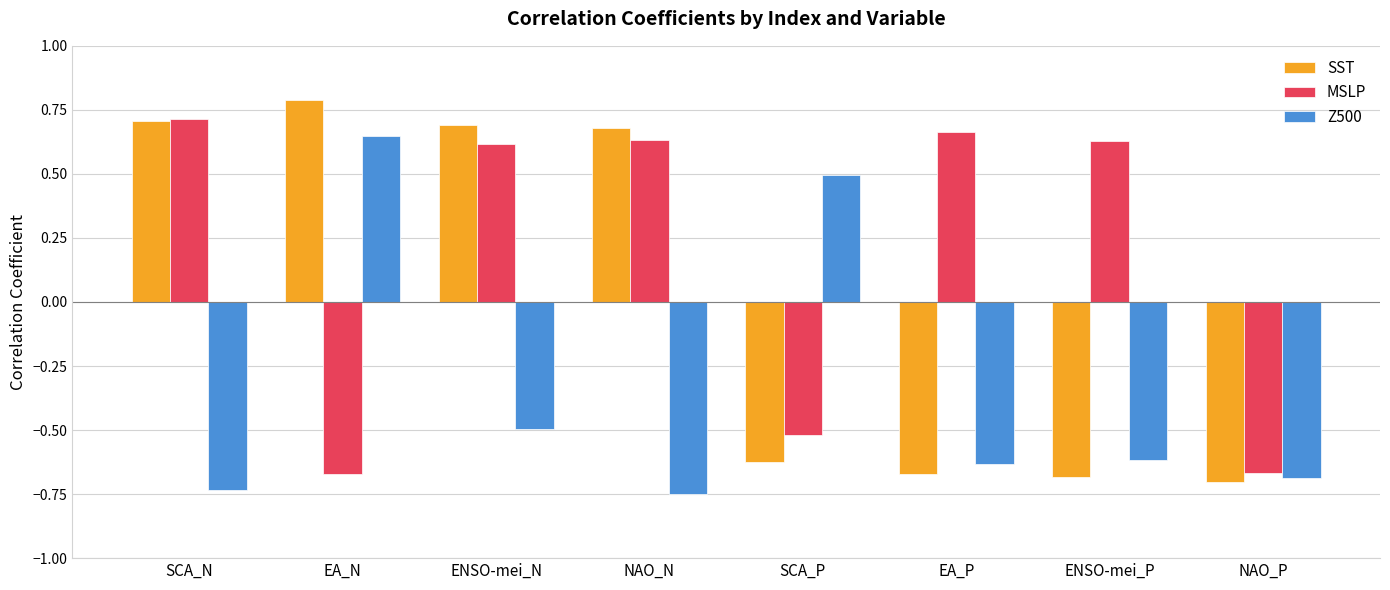

Does the chart contain stacked bars?

No